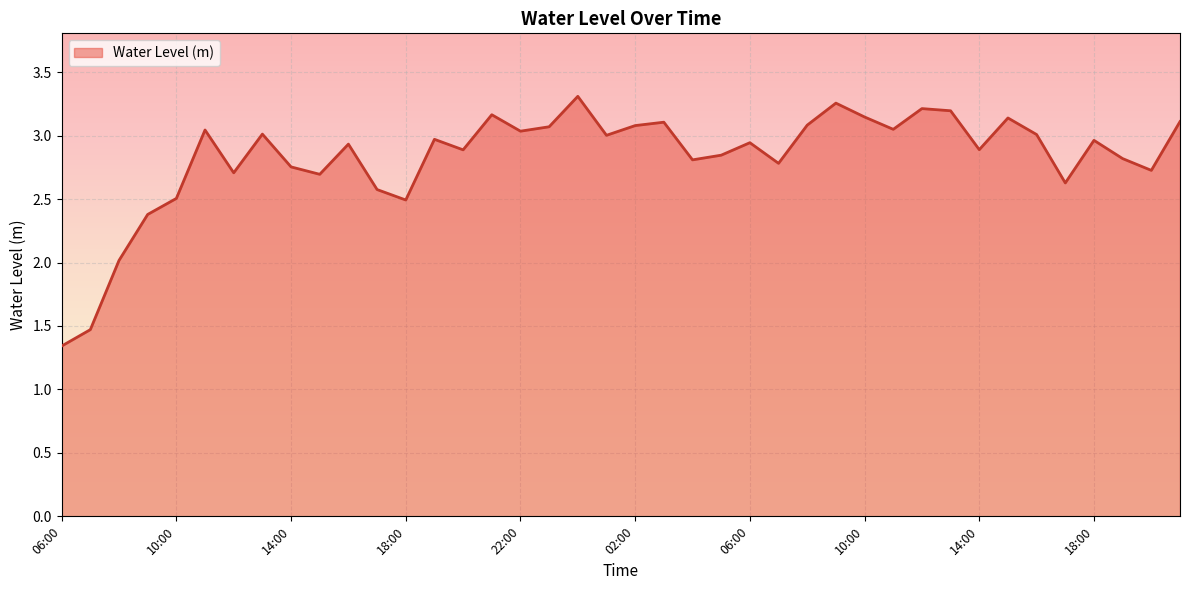

What is the difference between the maximum and minimum values?

2.0